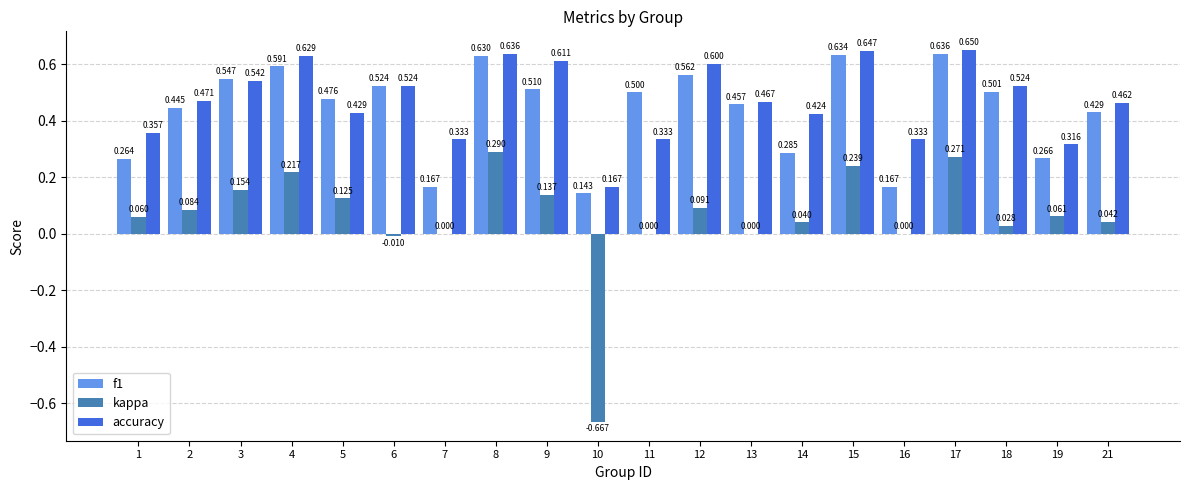

Is the value of kappa at 3 greater than the value of accuracy at 10?

No